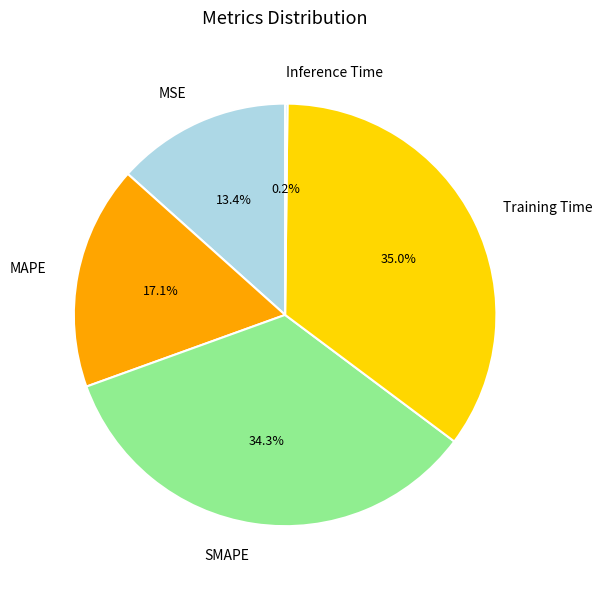

What portion of the pie excludes Training Time?

65.0%